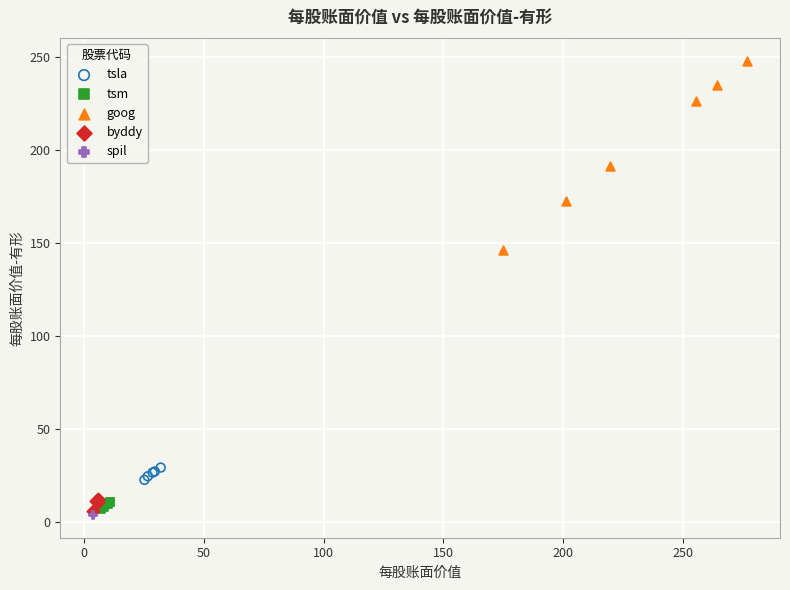

What are all the series names shown in the legend?

tsla, tsm, goog, byddy, spil